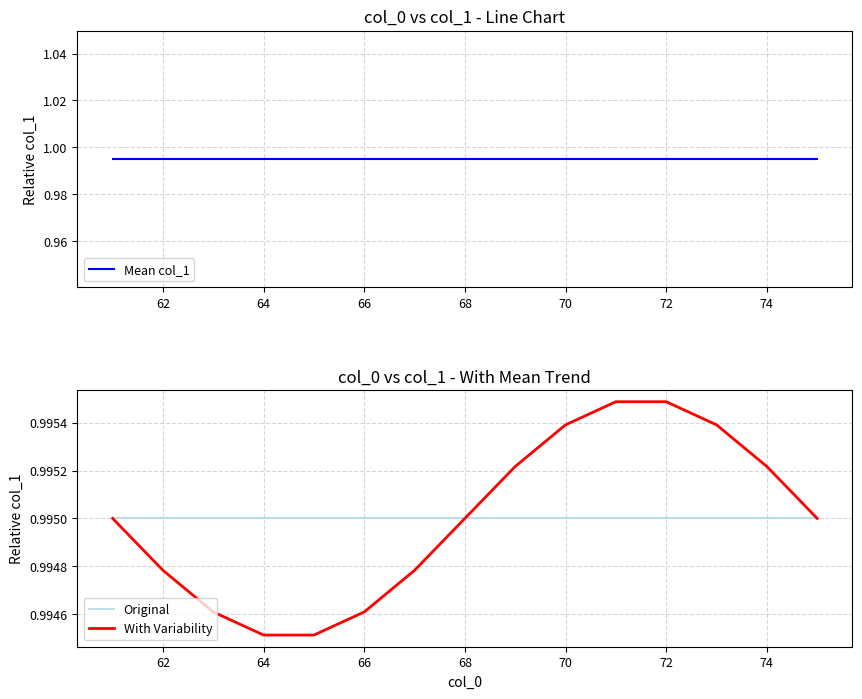

True or false: Mean col_1 has more than 2 interior local peaks.

False